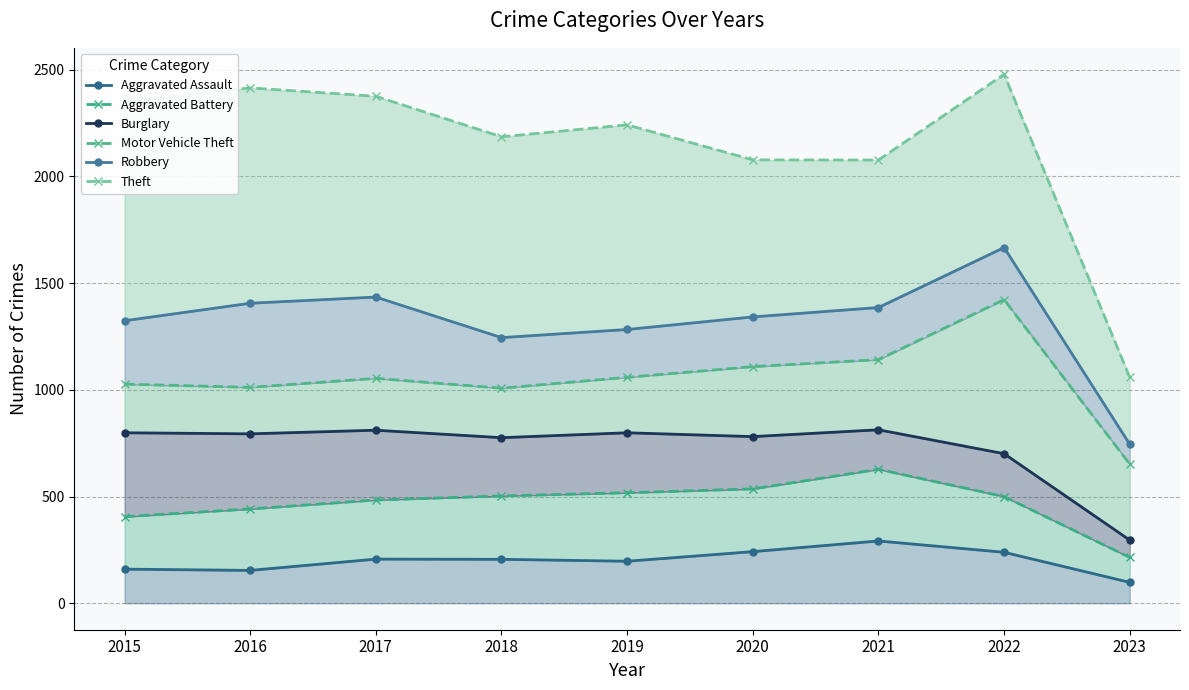

What is the spread (max minus min) of values at 2020?

1836